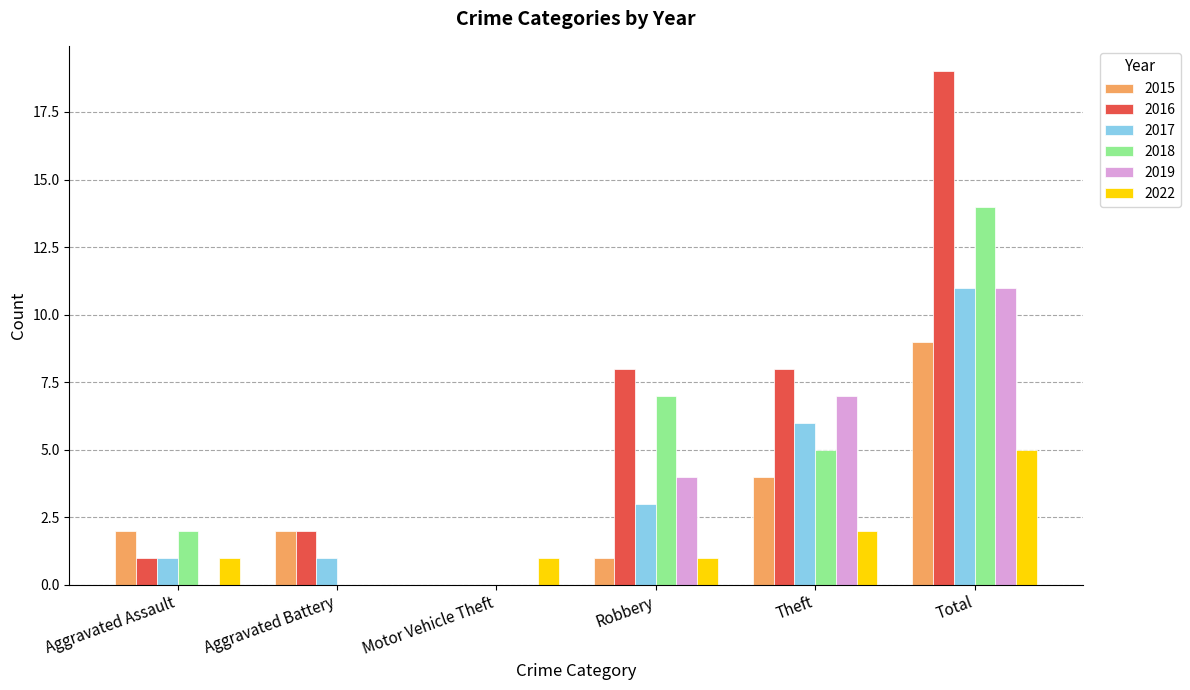

Reading left to right, what are all the values shown in this chart?

2015: 2	2	0	1	4	9
2016: 1	2	0	8	8	19
2017: 1	1	0	3	6	11
2018: 2	0	0	7	5	14
2019: 0	0	0	4	7	11
2022: 1	0	1	1	2	5